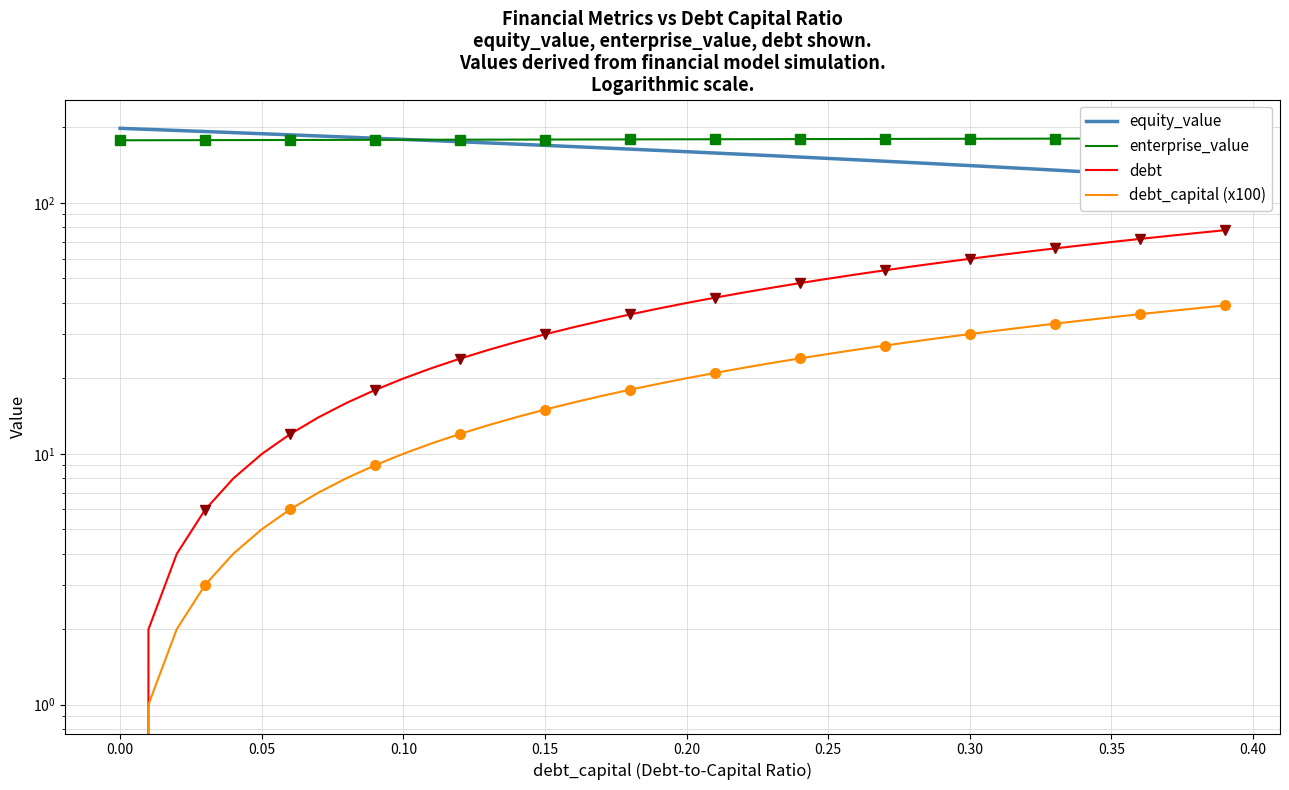

Is the value of equity_value at 22 greater than the value of debt at 19?

Yes